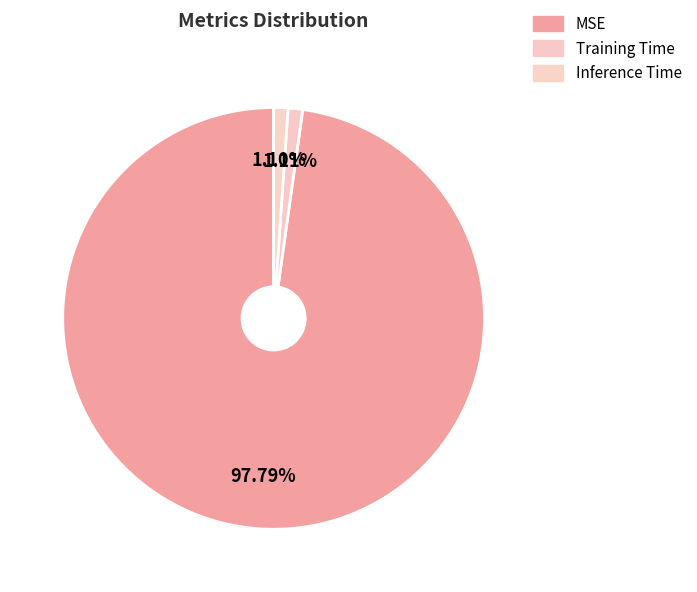

How many slices are in this pie chart?

3